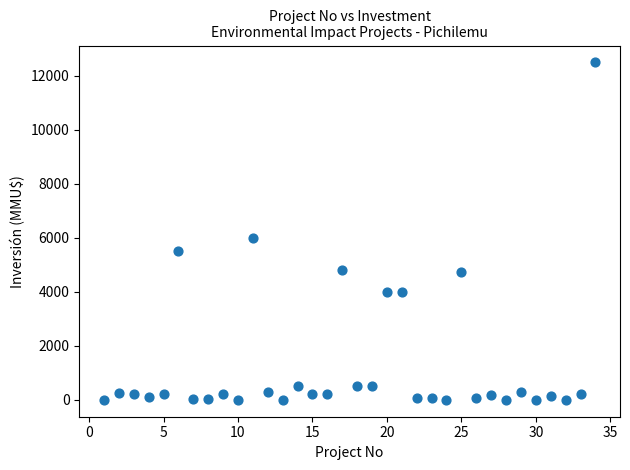

What Y value in the scatter plot is closest to 6250?

6000